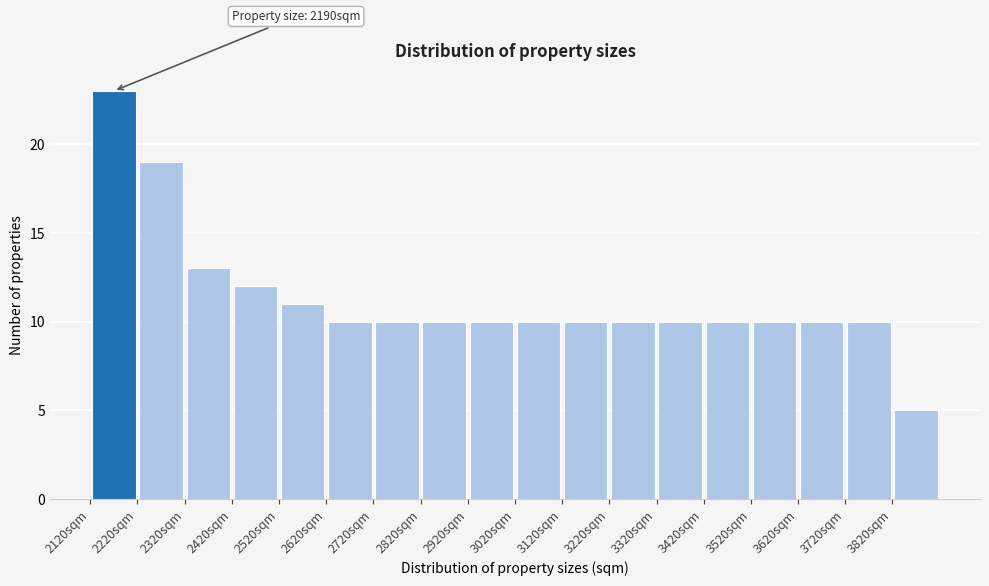

Which range on the x-axis has the tallest bar?

2120 to 2220